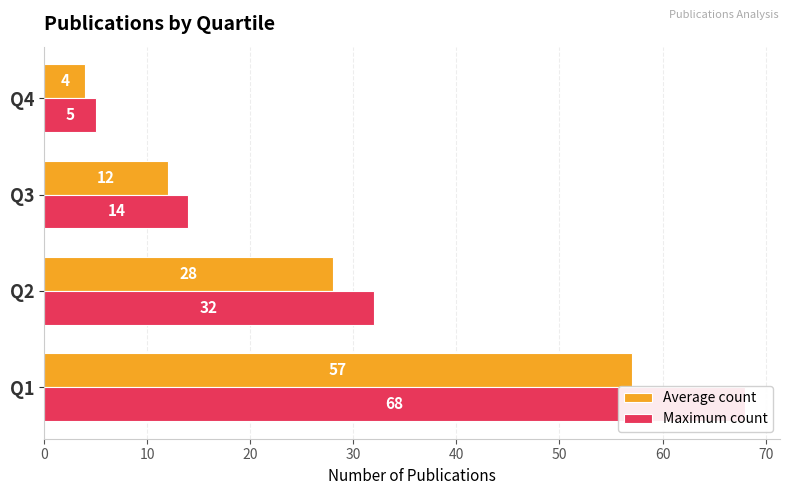

What is the average value of the Average count series?

25